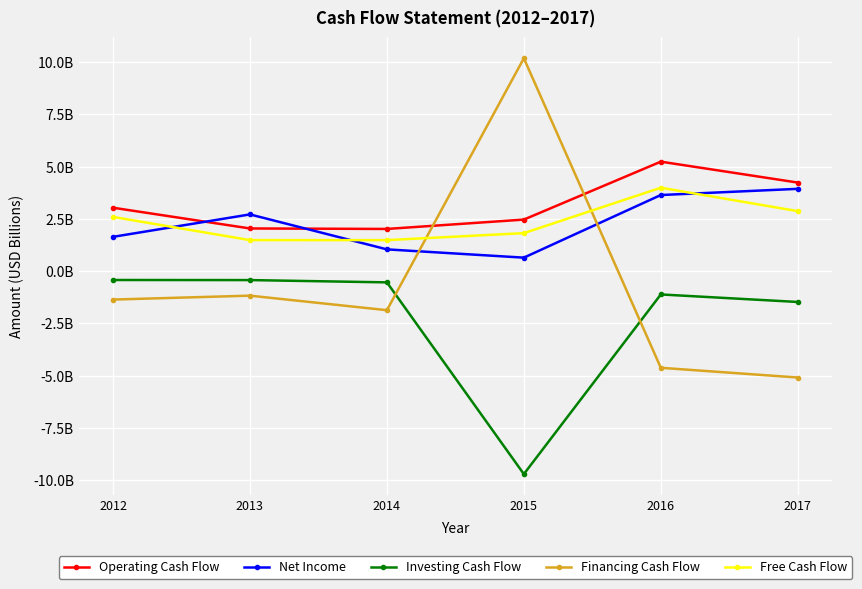

Does the chart have visible grid lines?

Yes